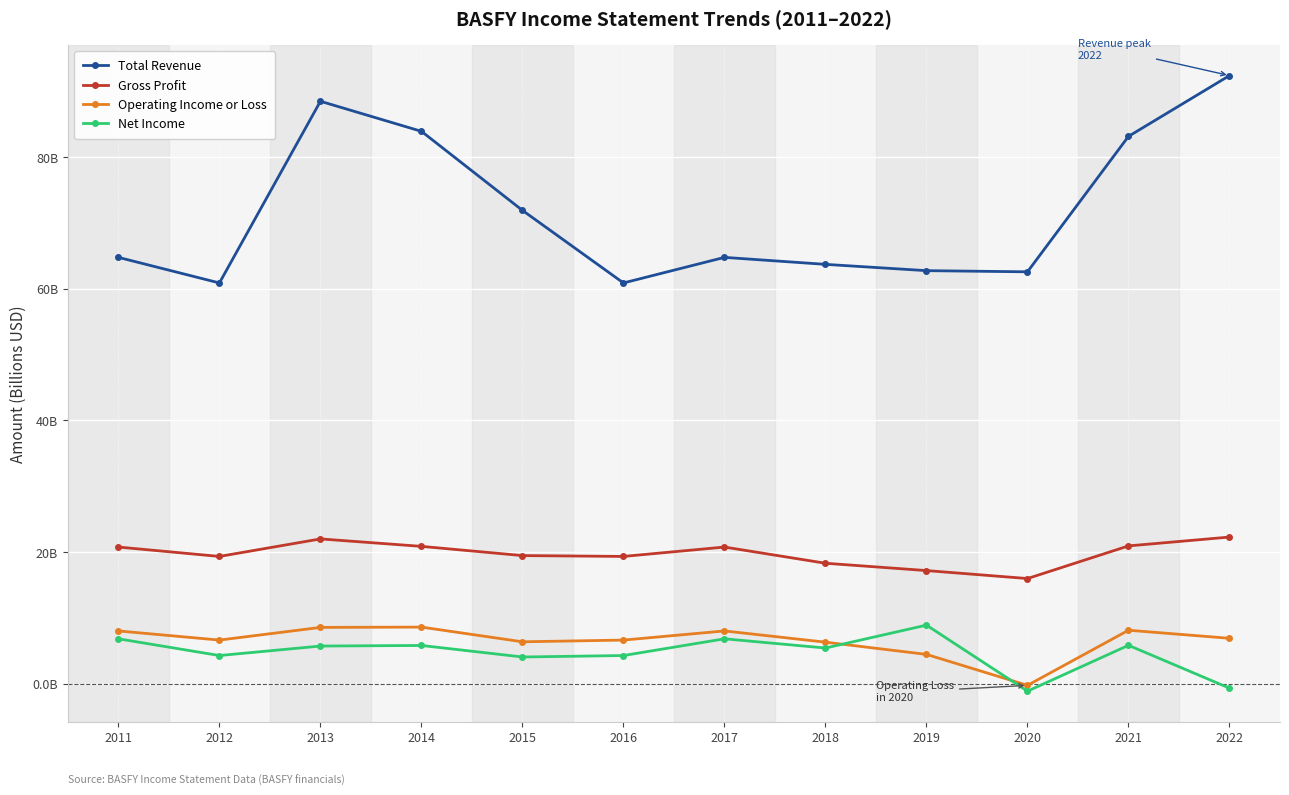

What are all the series names shown in the legend?

Total Revenue, Gross Profit, Operating Income or Loss, Net Income